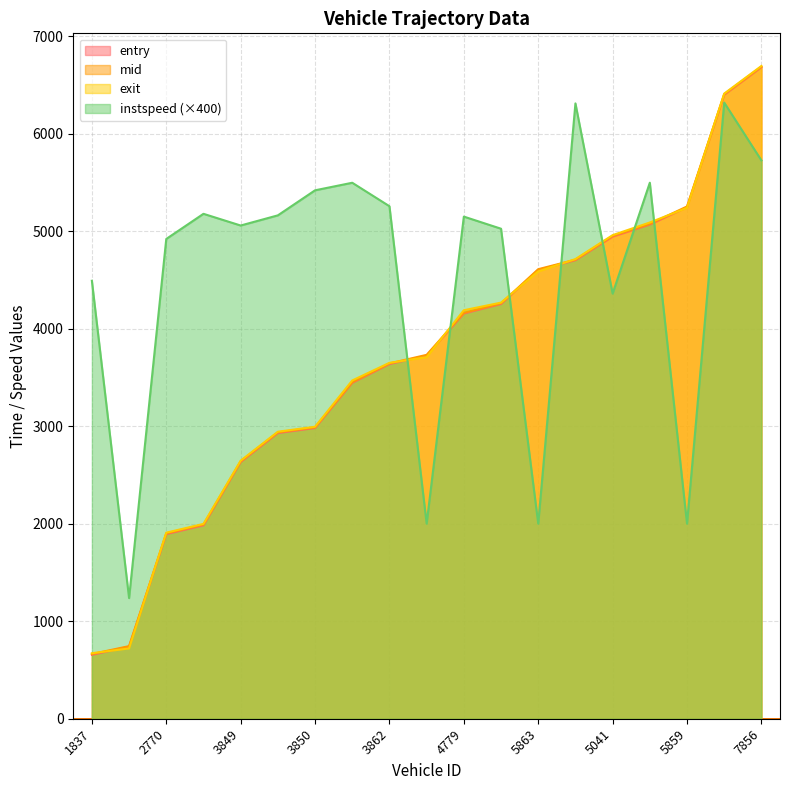

What is the label of the 15th point from the right?

3849